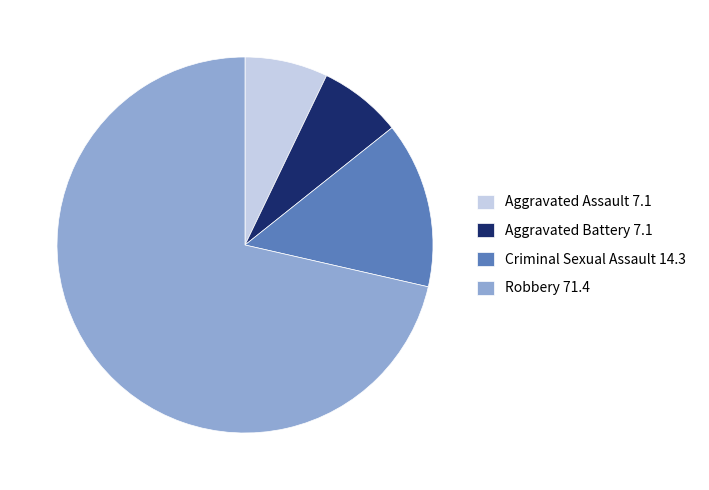

Does Criminal Sexual Assault account for over 50% of the chart?

No